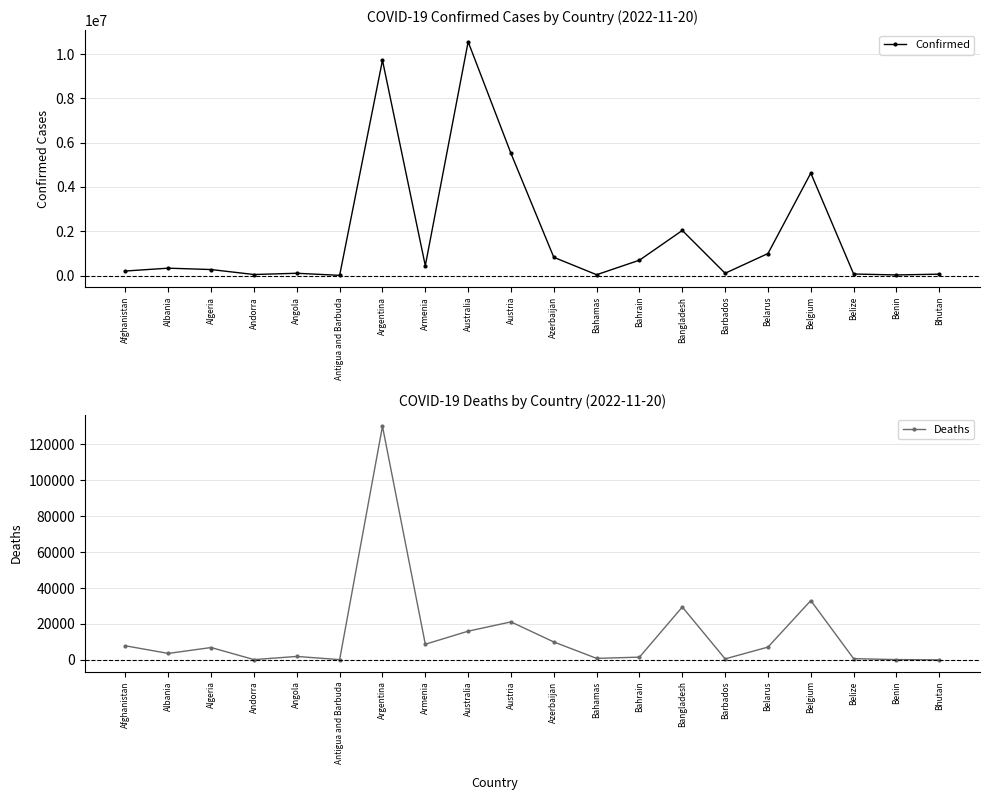

What is the approximate value of Confirmed at Albania?

333246